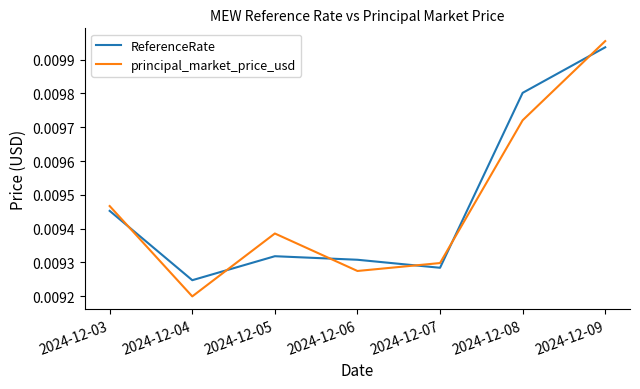

List the series in order of their peak value, highest first.

principal_market_price_usd, ReferenceRate